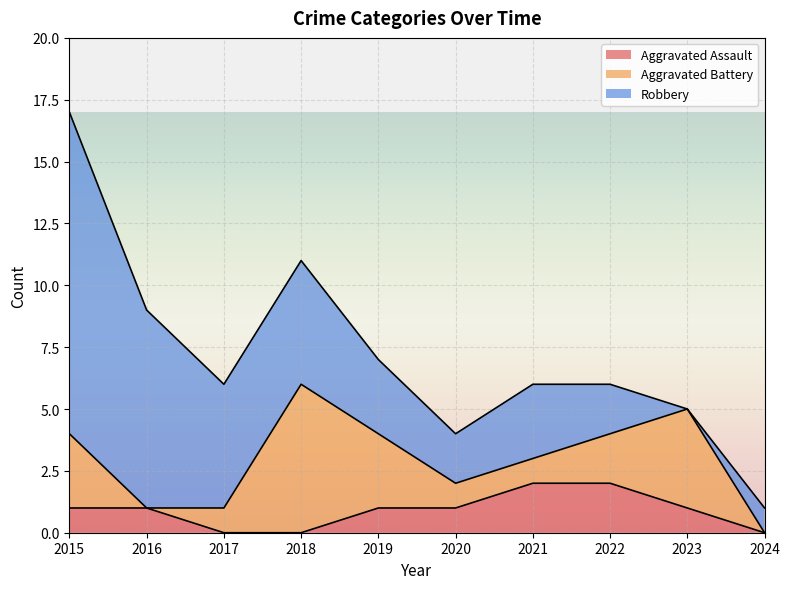

What is the greatest value displayed?

13